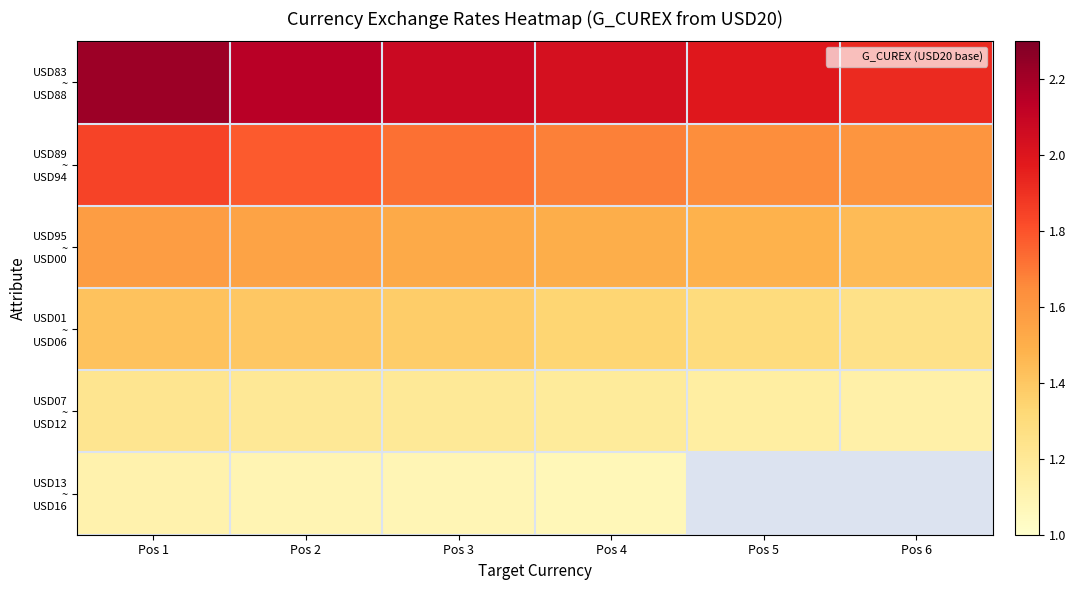

Count the number of data series in this chart.

6